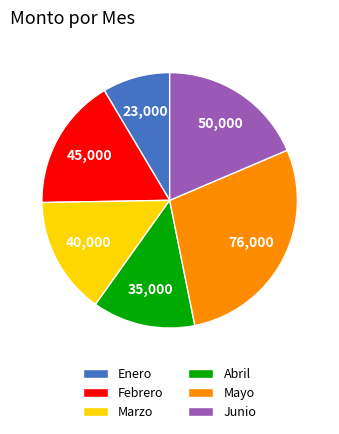

Combined, do Enero and Abril account for over 50%?

No